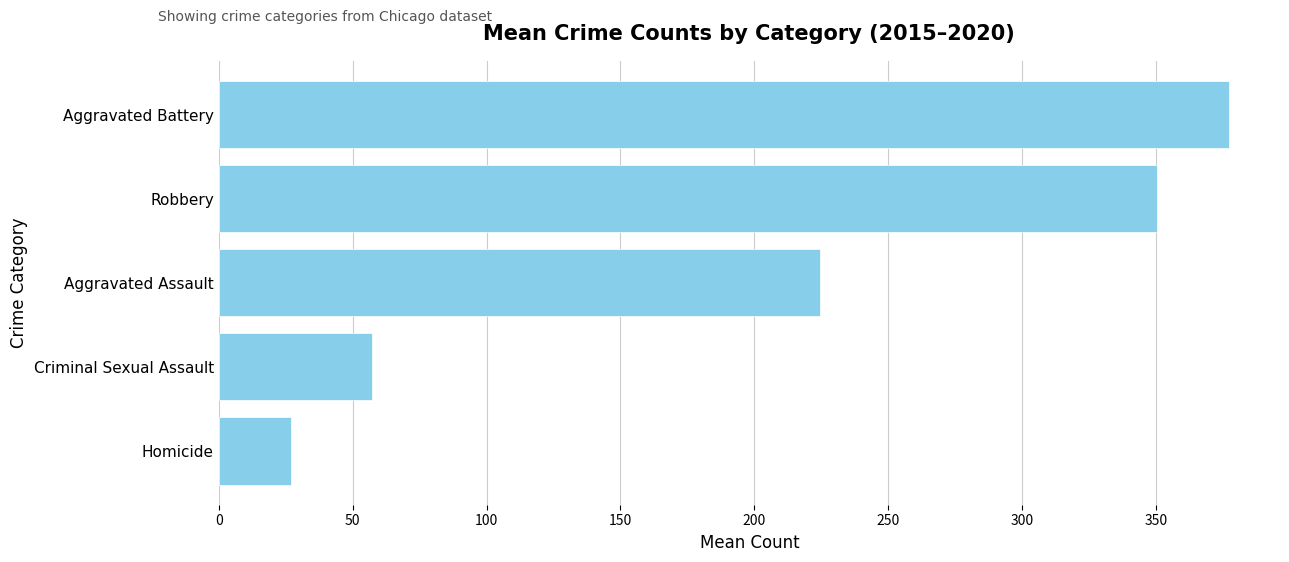

The value at Robbery is 544.2. True or false?

False